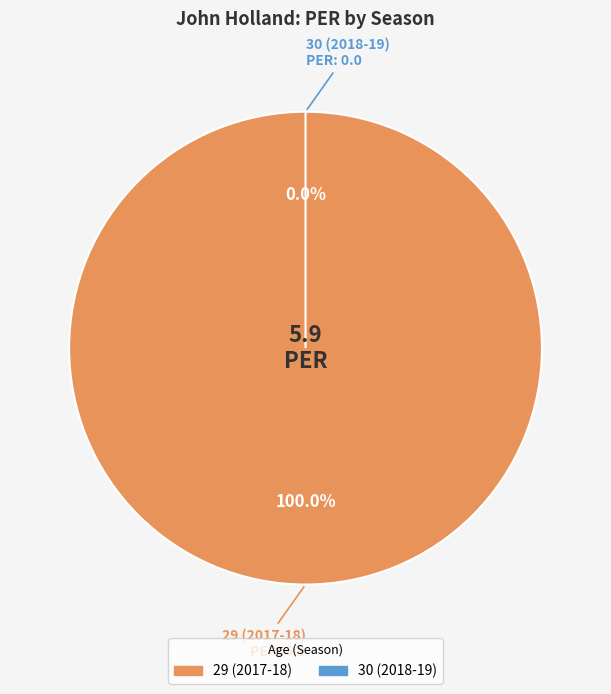

To the nearest percent, what is the difference between the largest and smallest slice percentages?

100%